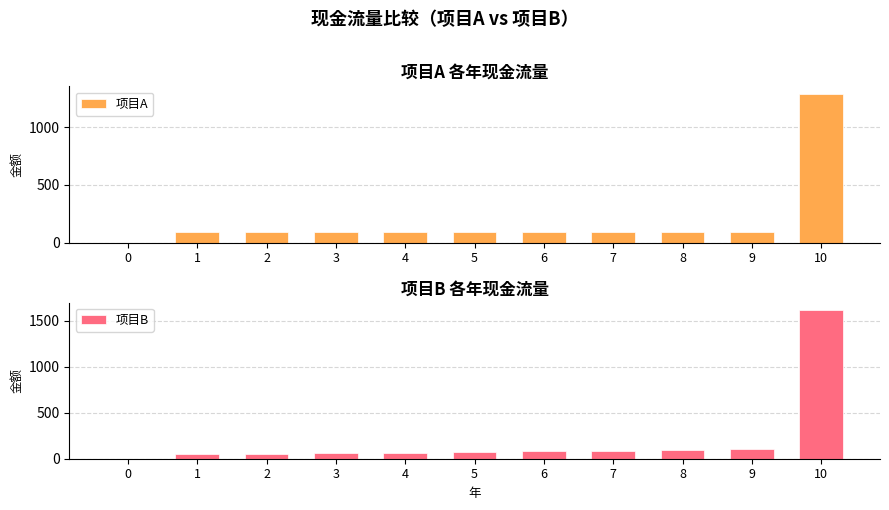

How many bars are there in total?

22